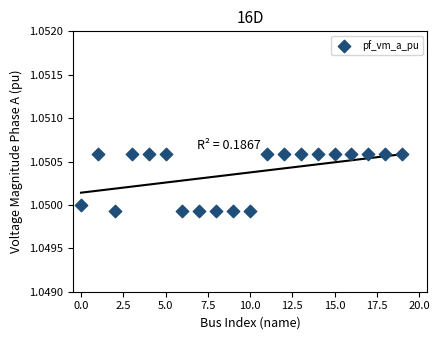

What is the range of X values (max minus min)?

19.0